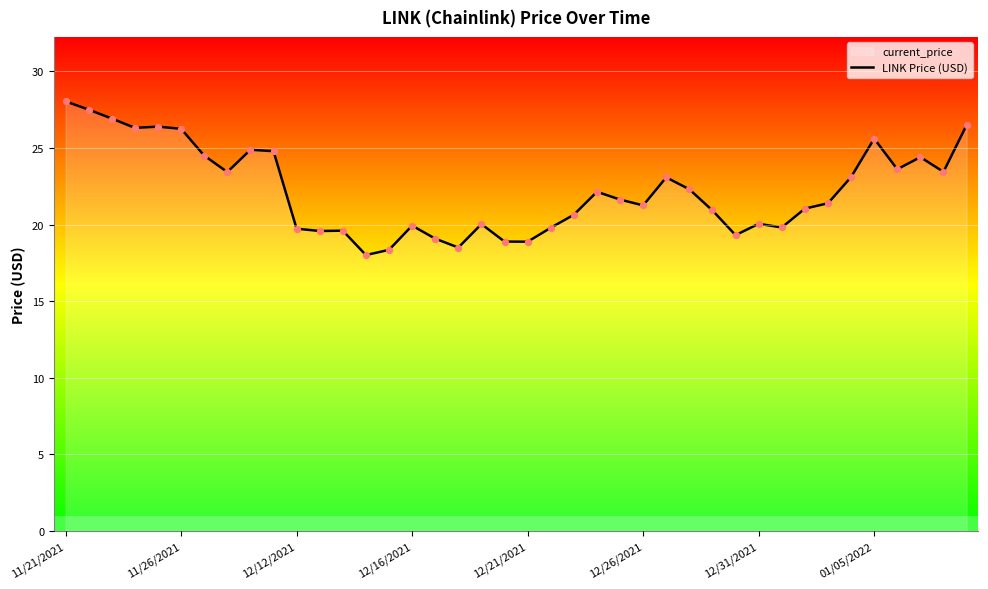

What is the change in value from 16 to 33?

+2.3